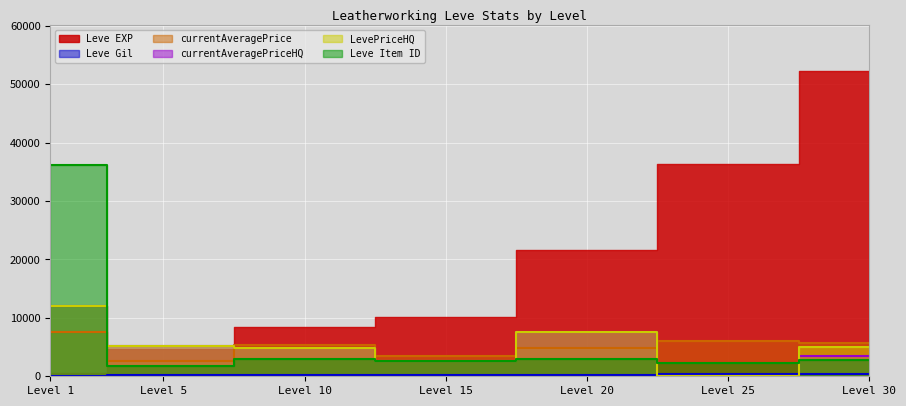

What is the value of the Leve Gil point at the 1st from the left?

112